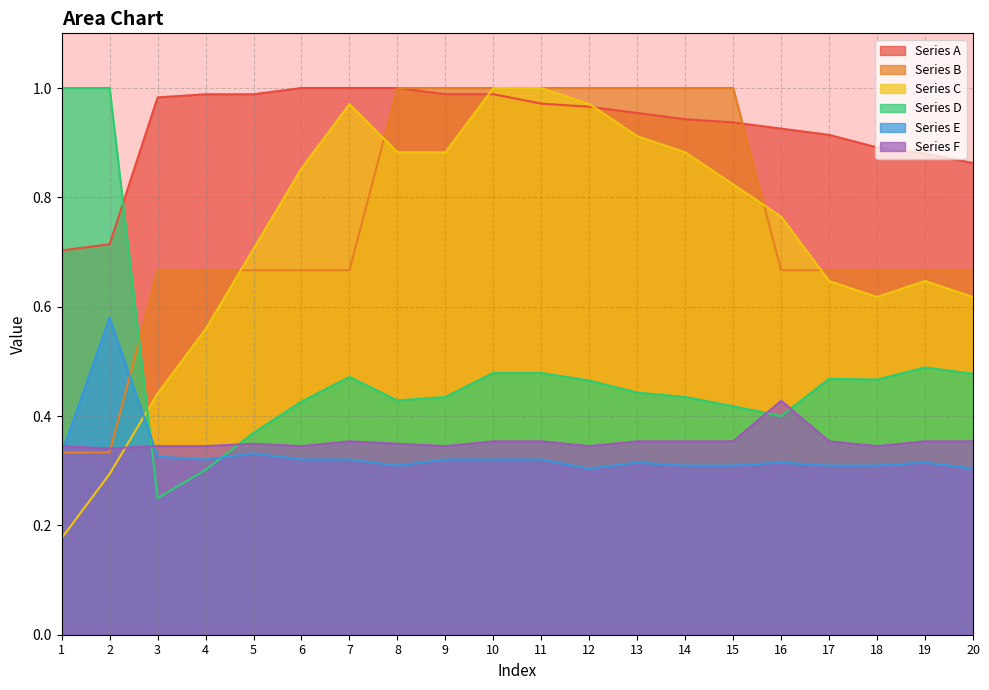

What is the value of the Series C point at the 16th from the left?

0.8